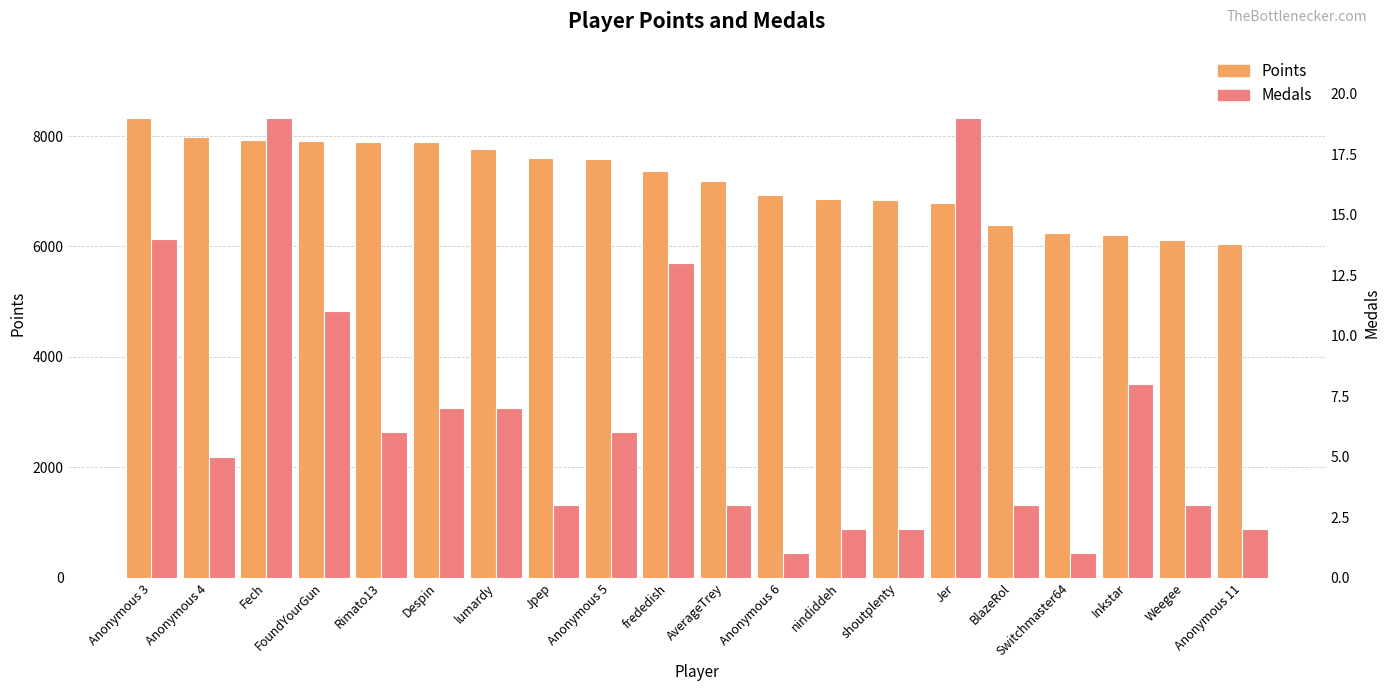

Does the chart contain any negative values?

No